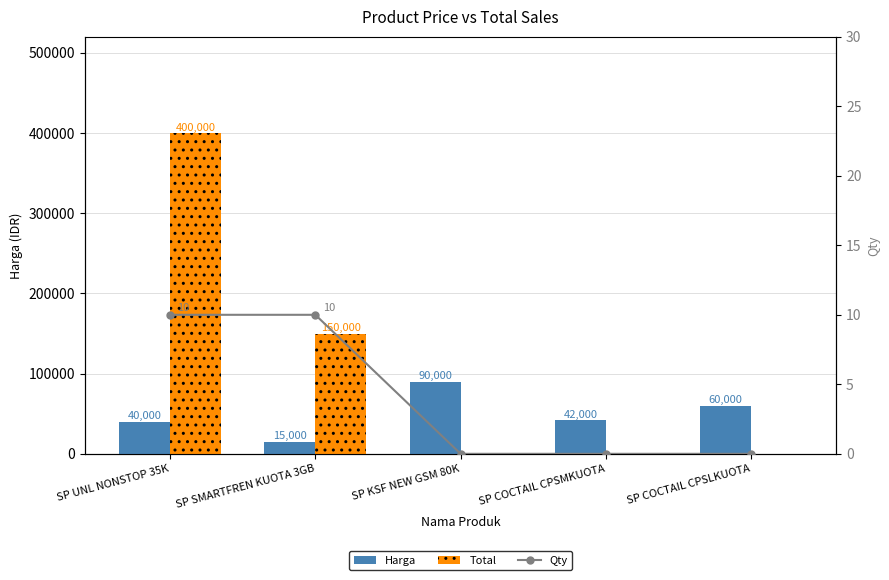

What is the difference between the Total values at SP UNL NONSTOP 35K and SP COCTAIL CPSLKUOTA?

400000